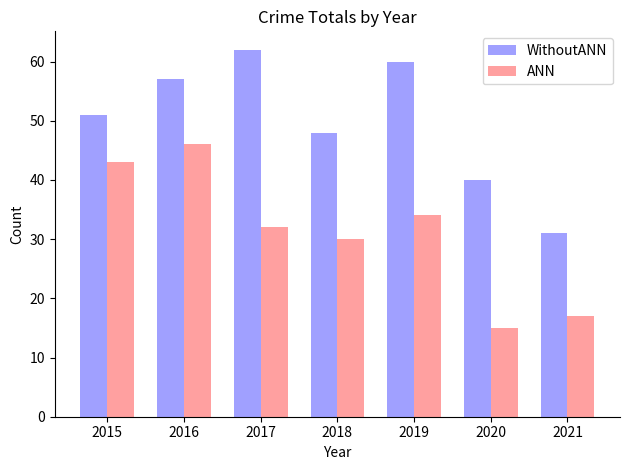

Where is WithoutANN nearest to the value 46?

2018